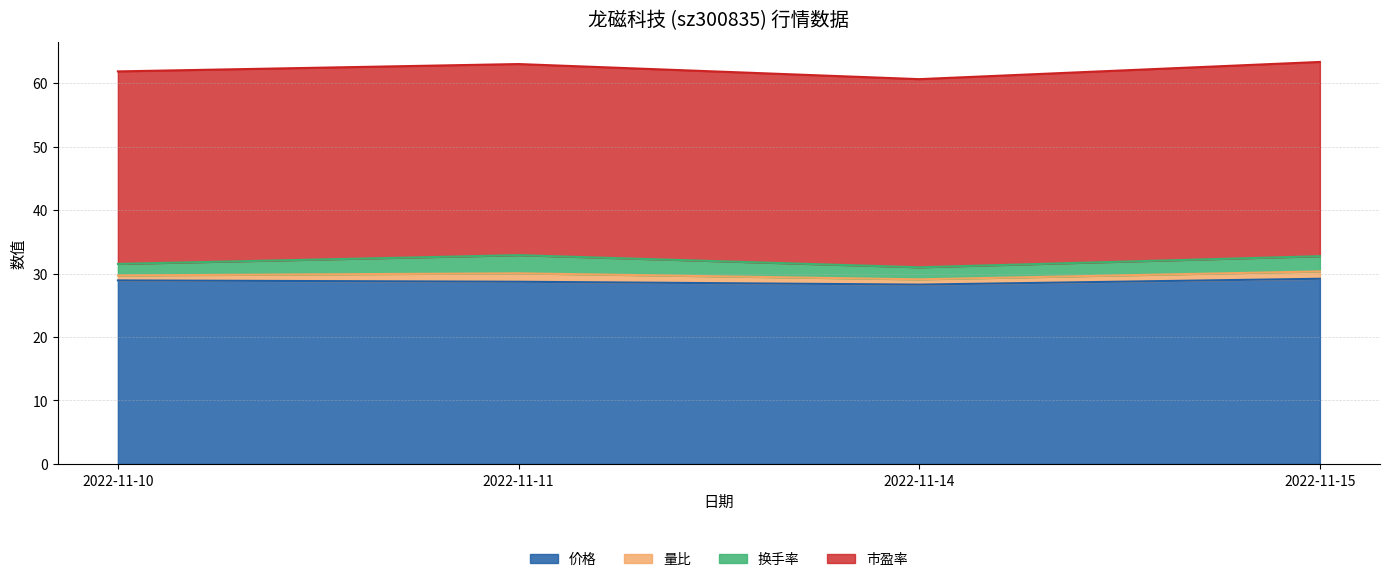

What are all the series names shown in the legend?

价格, 量比, 换手率, 市盈率